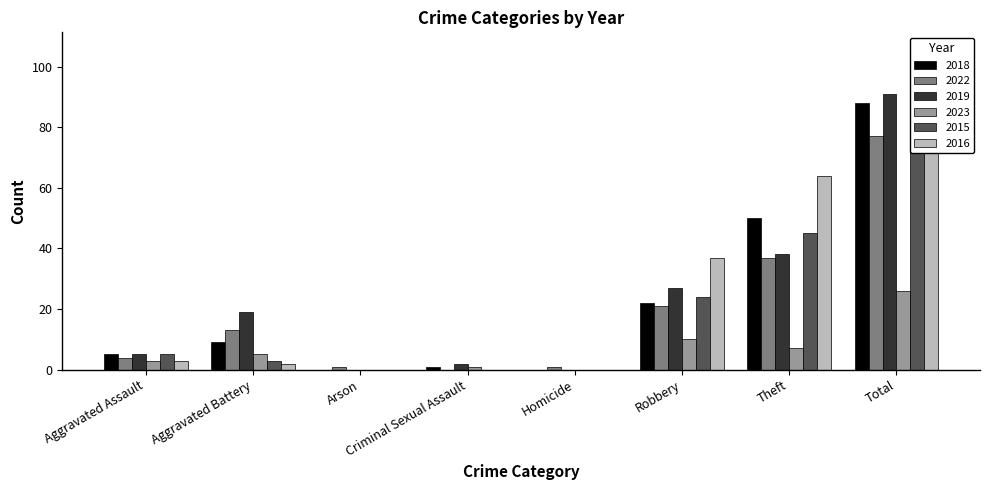

At Criminal Sexual Assault, list the series in order from largest to smallest.

2019, 2018, 2023, 2022, 2015, 2016